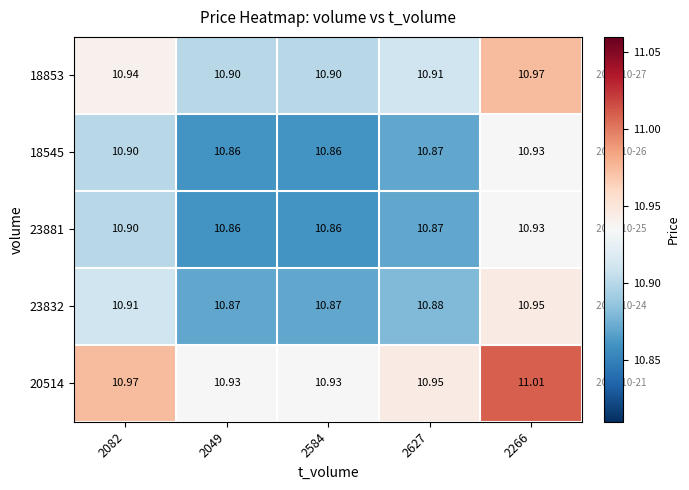

Count the number of categories in the chart.

5